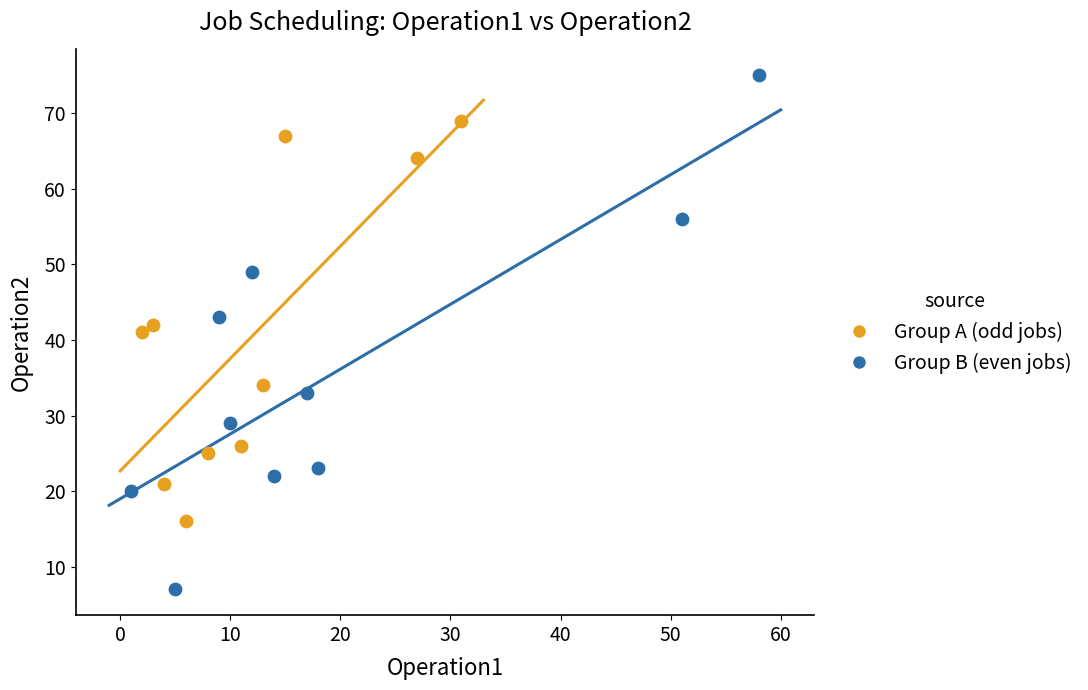

Which series reaches the maximum Y coordinate?

Group B (even jobs)